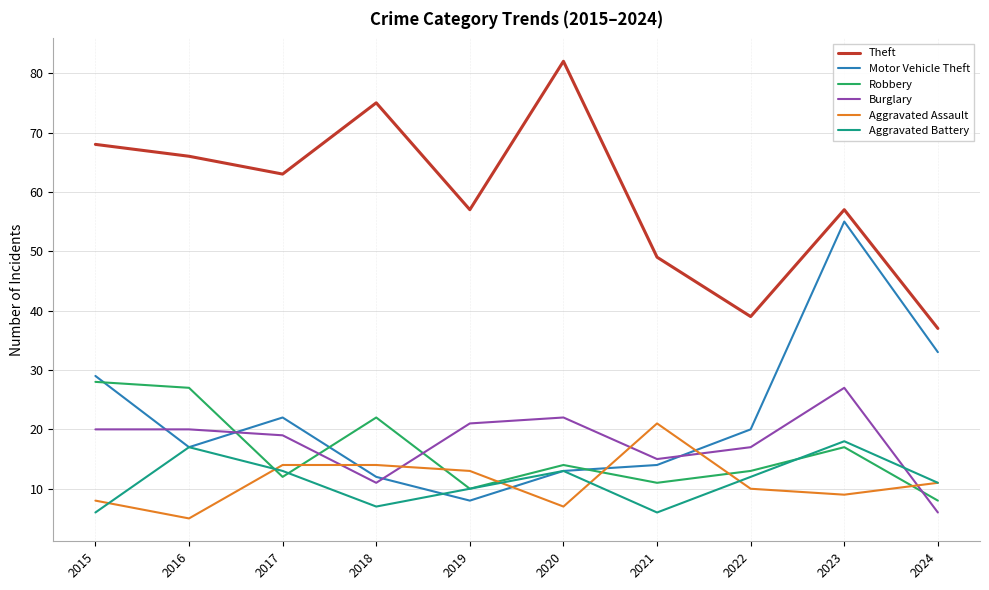

At which label does Aggravated Assault first exceed 11?

2017